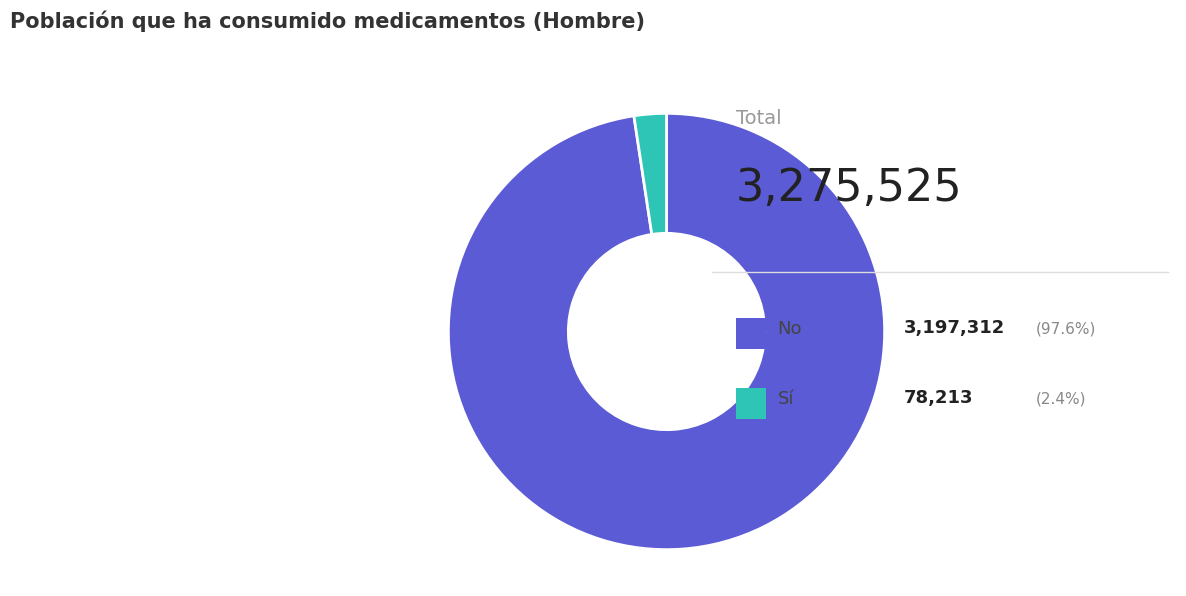

Does any single category account for the majority?

Yes